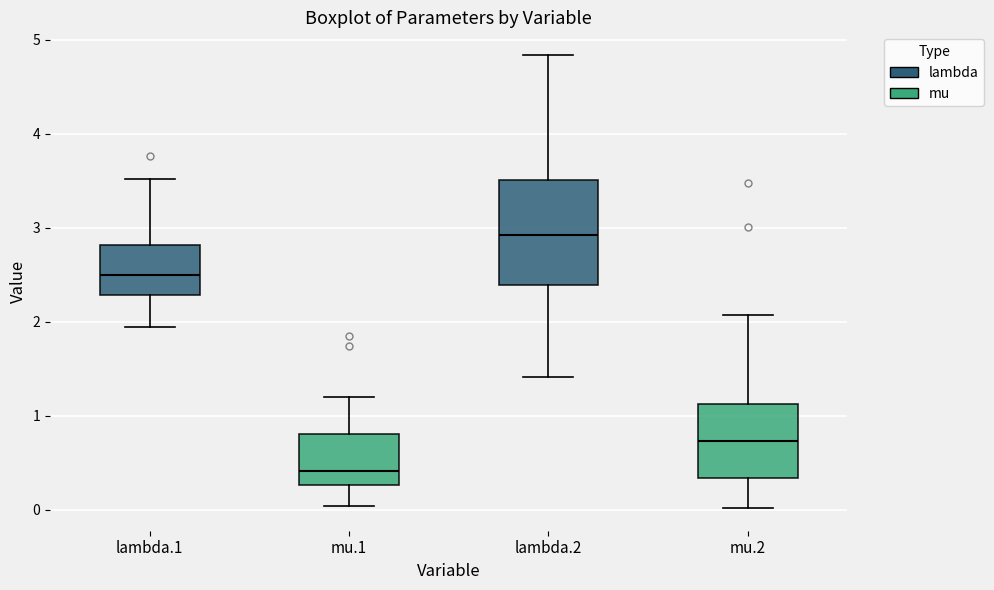

Reading left to right, read every box against the y-axis: the position of its median line, the range the box covers, and the ends of its whiskers. The values are not printed on the chart, so give them approximately, as read against the axis.

lambda.1: median 2.5, box 2.3 to 2.8, whiskers 1.9 to 3.5
mu.1: median 0.4, box 0.3 to 0.8, whiskers 0.0 to 1.2
lambda.2: median 2.9, box 2.4 to 3.5, whiskers 1.4 to 4.8
mu.2: median 0.7, box 0.3 to 1.1, whiskers 0.0 to 2.1